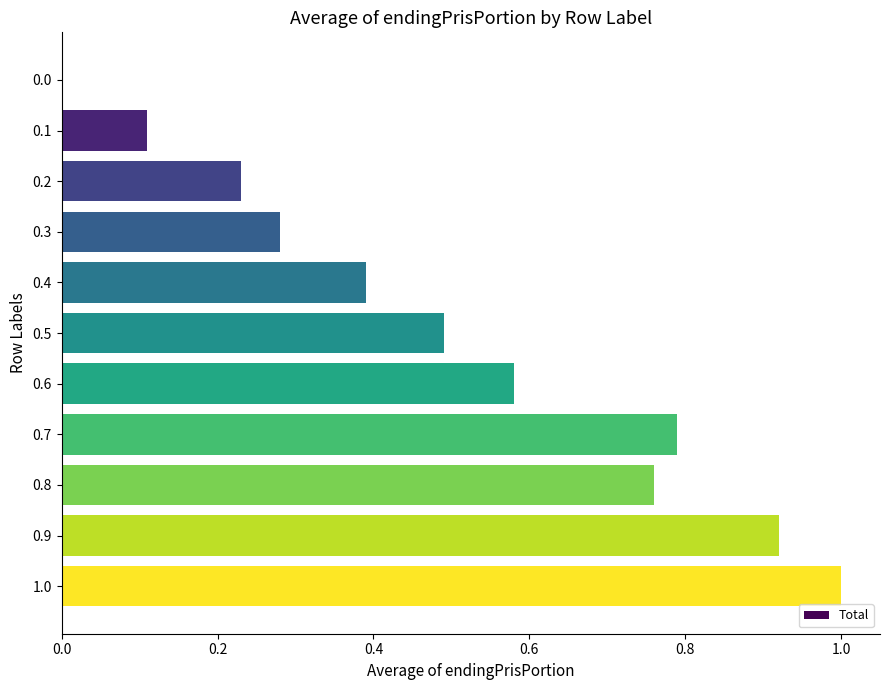

True or false: the data shows 0.8 at 0.8.

True